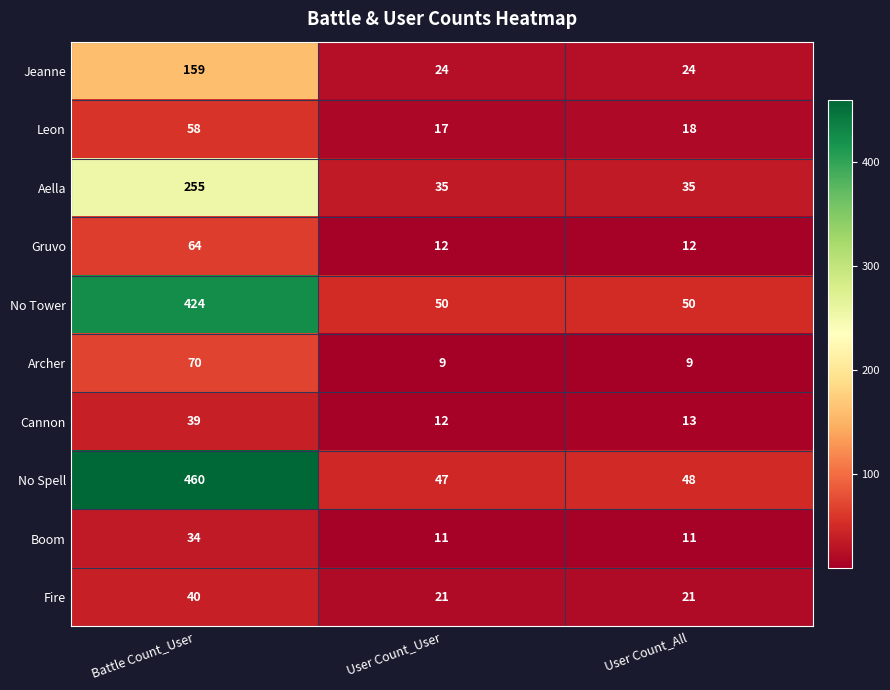

What is the spread (max minus min) of values at User Count_All?

41